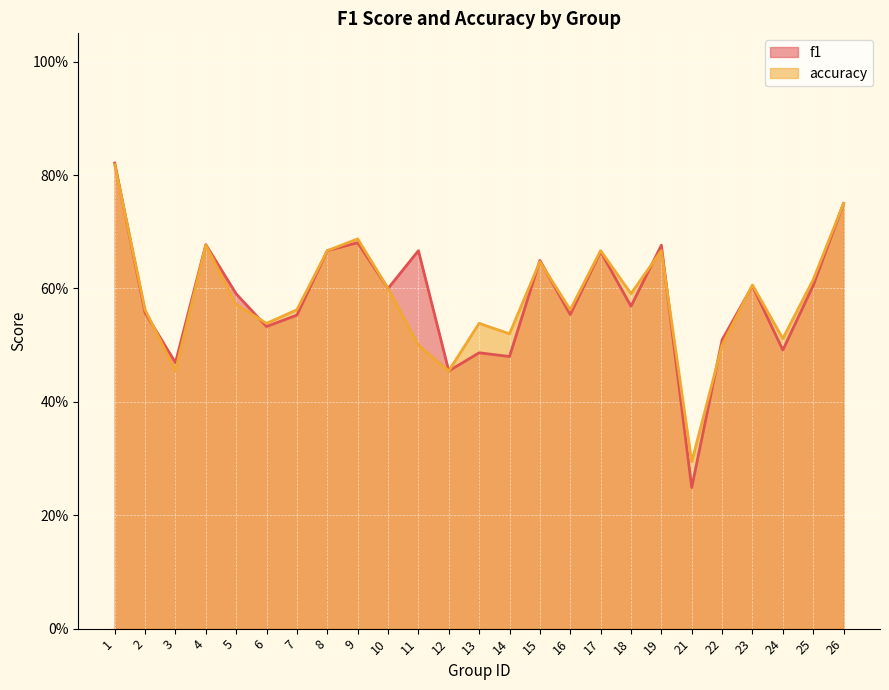

Where is f1 nearest to the value 0?

21